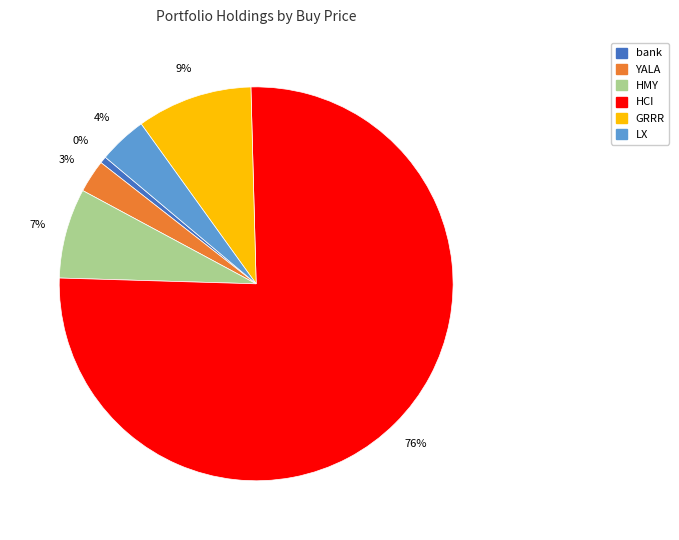

What is the smallest slice in the pie chart?

bank